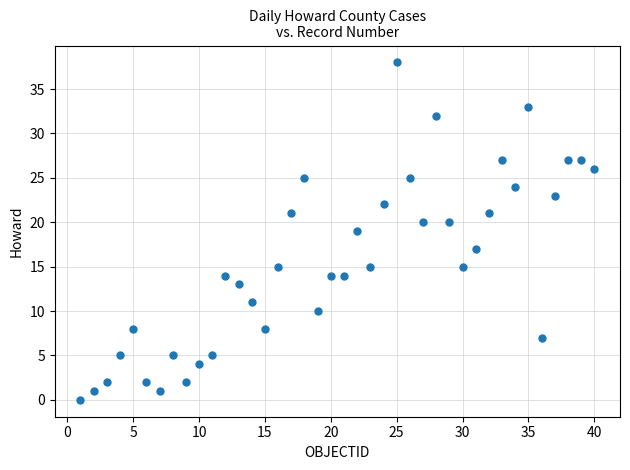

What is the range of X values (max minus min)?

39